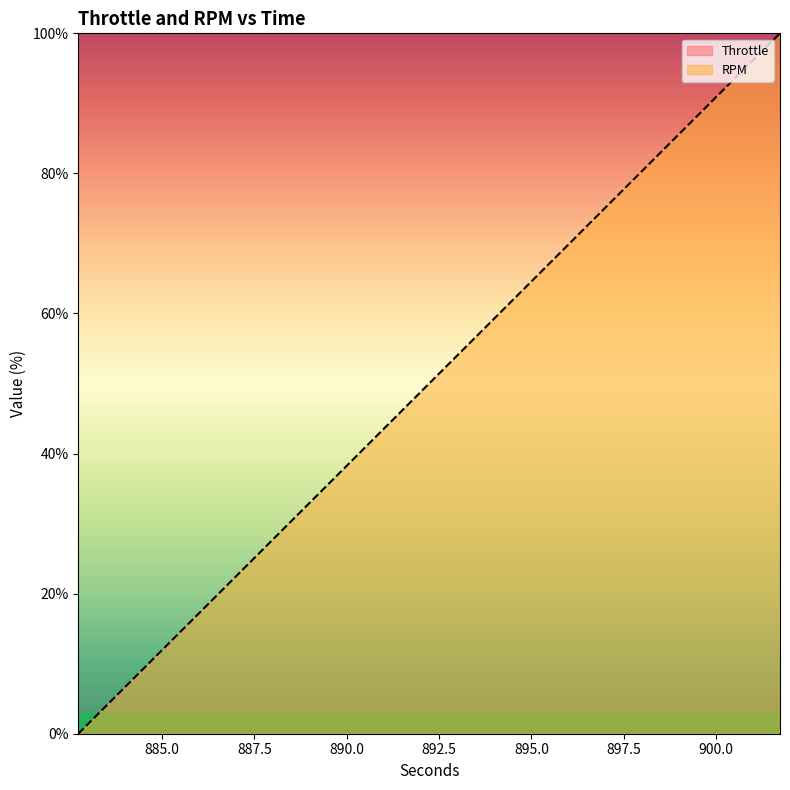

What is the sum of the values at 891.73 and 884.73?

57.9